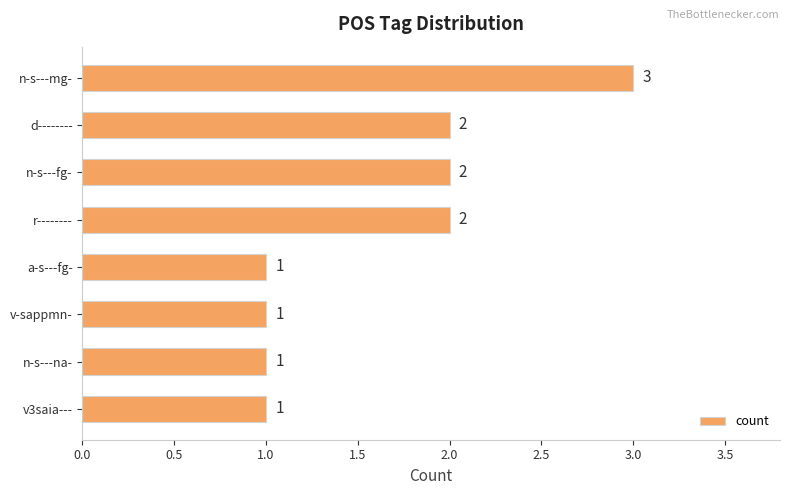

What is the label of the 8th bar from the top?

v3saia---